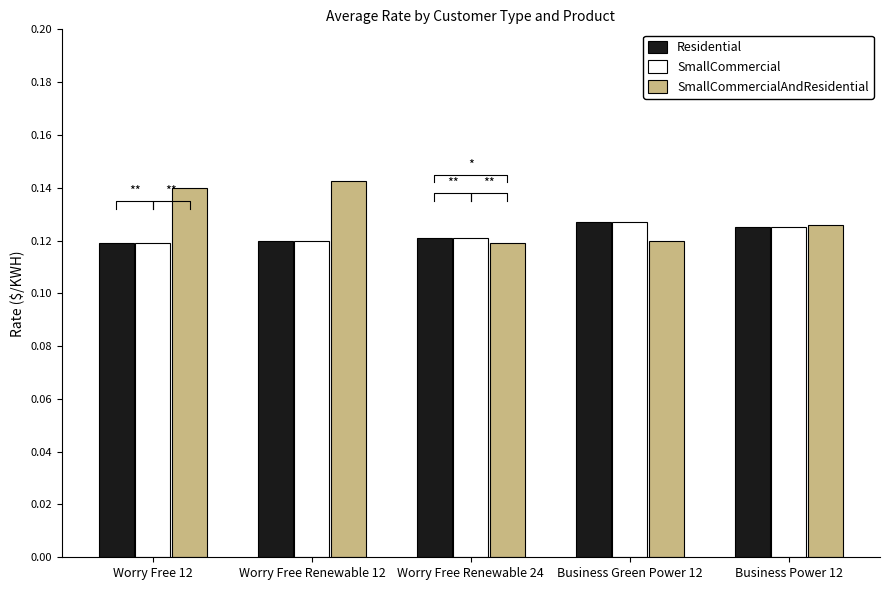

At which category is the sum across all series the highest?

Worry Free Renewable 12